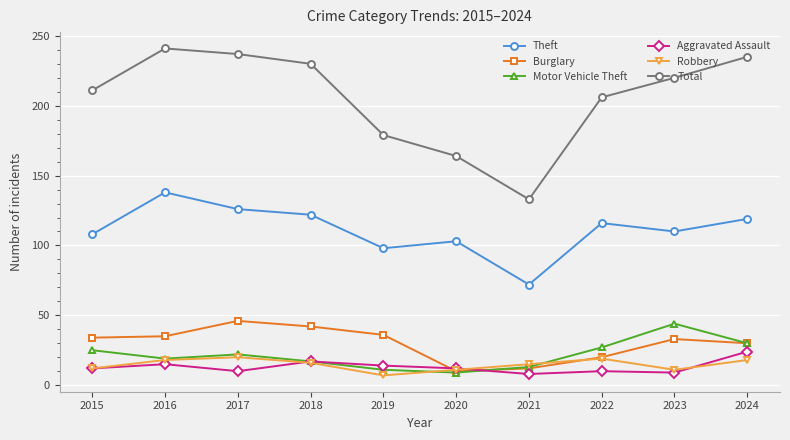

True or false: Total has a value of 296 at 2019.

False